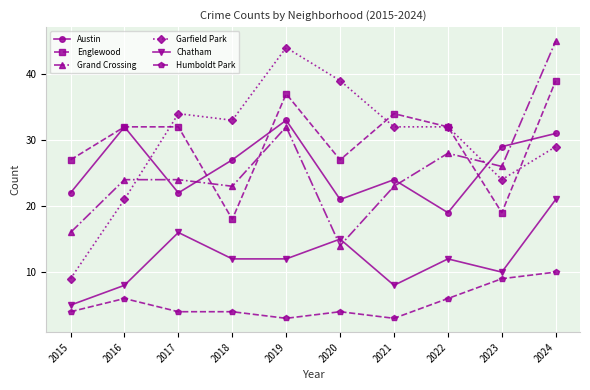

Is the value of Chatham at 2024 greater than the value of Garfield Park at 2021?

No